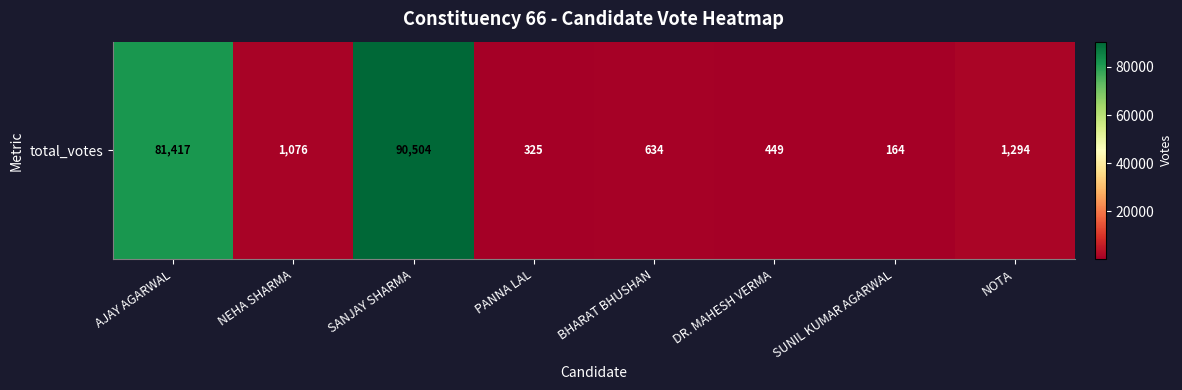

Reading right to left, list all the values displayed in this chart.

NOTA=1294	SUNIL KUMAR AGARWAL=164	DR. MAHESH VERMA=449	BHARAT BHUSHAN=634	PANNA LAL=325	SANJAY SHARMA=90504	NEHA SHARMA=1076	AJAY AGARWAL=81417